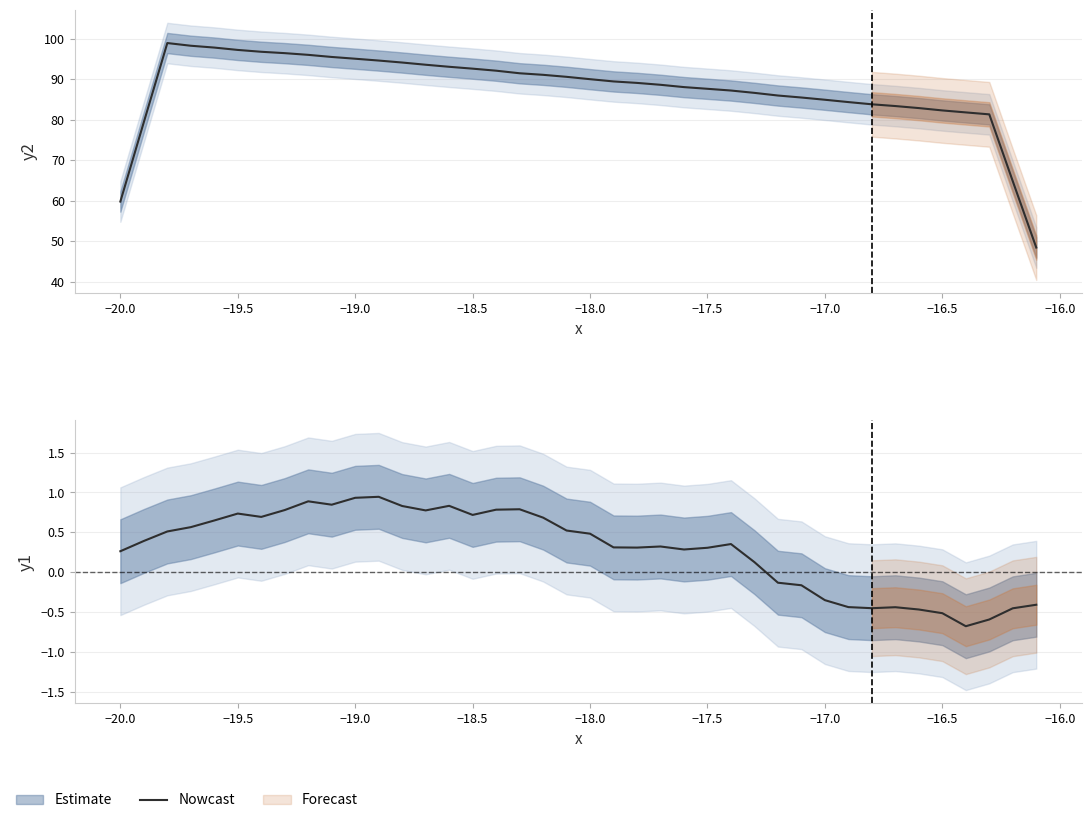

How many data points are less than 0?

12